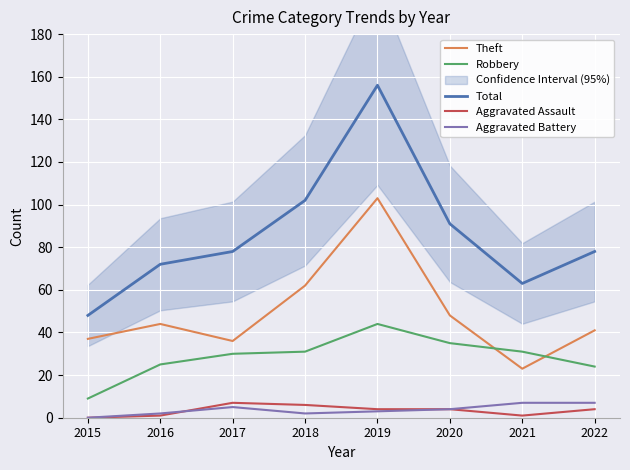

Where is Total nearest to the value 102?

2018